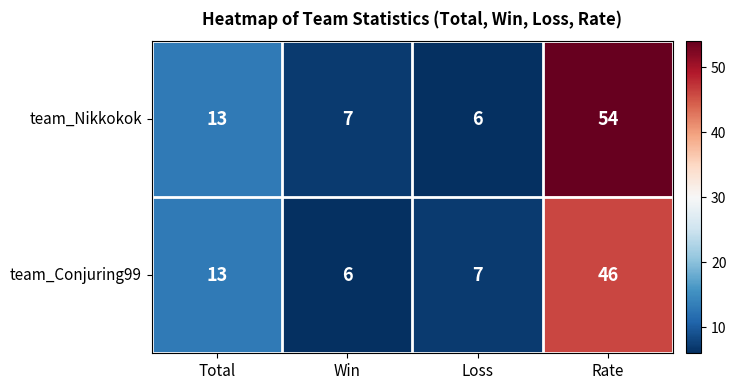

Reading left to right, list all the values displayed in this chart.

team_Nikkokok: Total=13	Win=7	Loss=6	Rate=54
team_Conjuring99: Total=13	Win=6	Loss=7	Rate=46